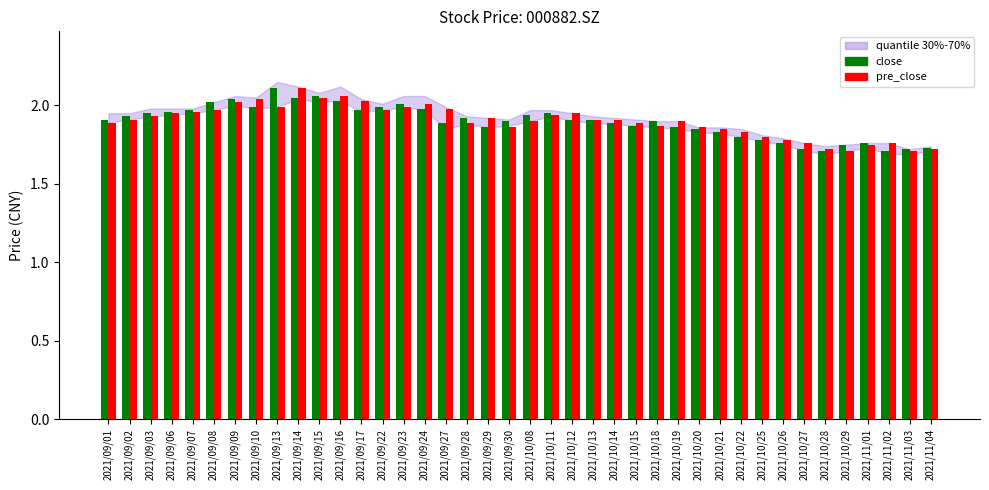

What is the label of the 27th bar from the left?

2021/10/18